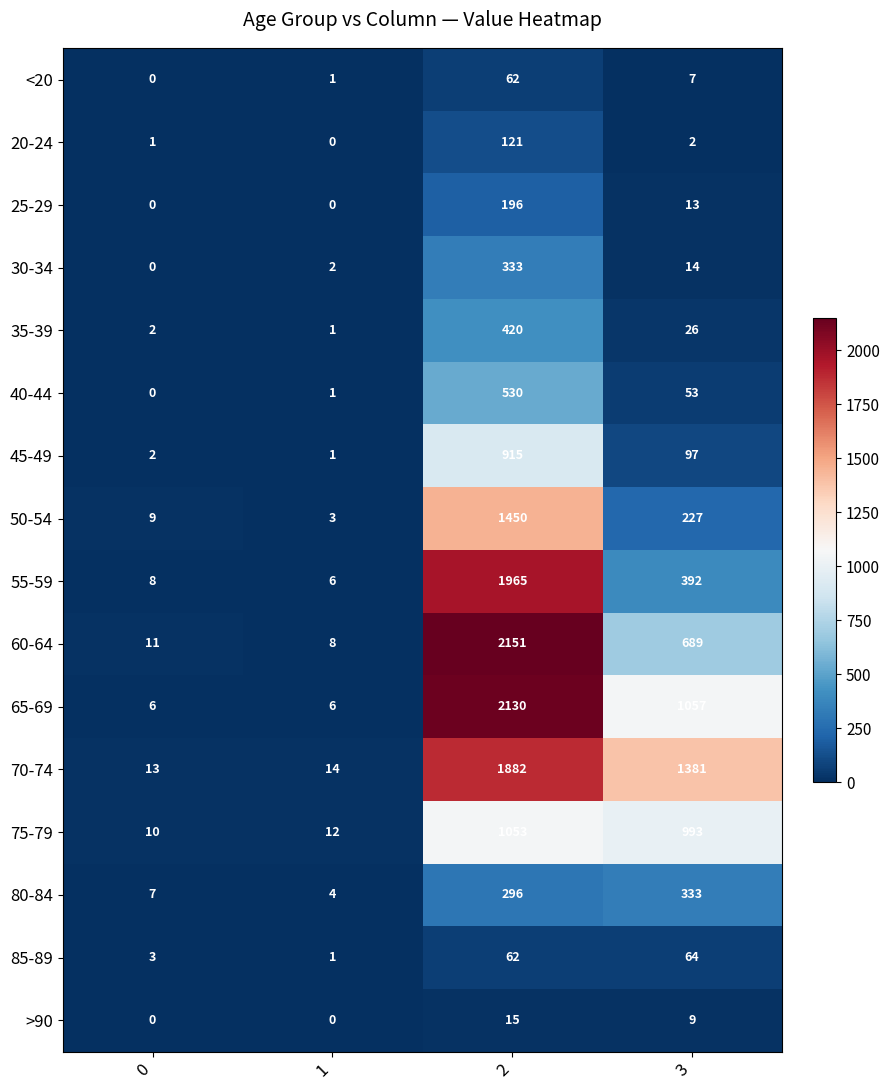

What is the lowest value of the 60-64 series?

8